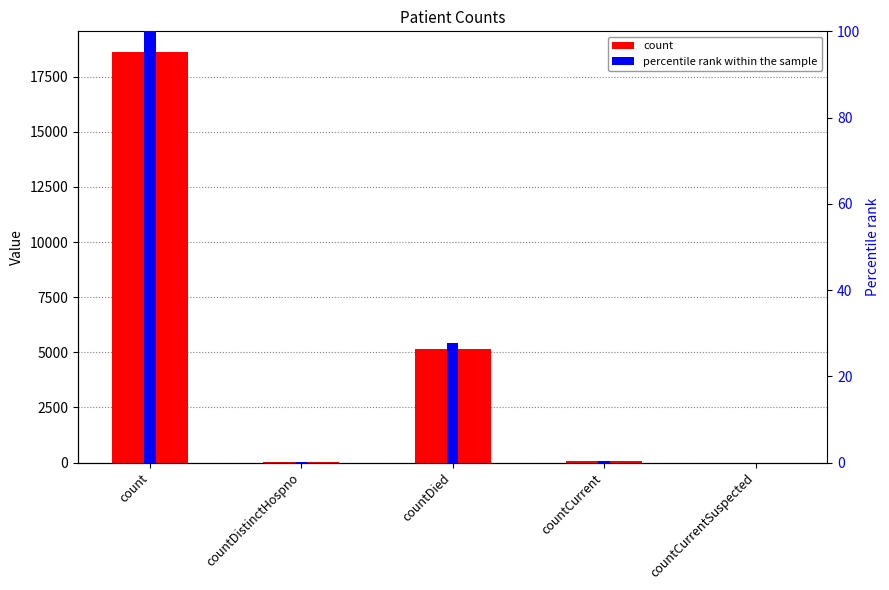

What is the label of the 3rd bar from the left?

countDied